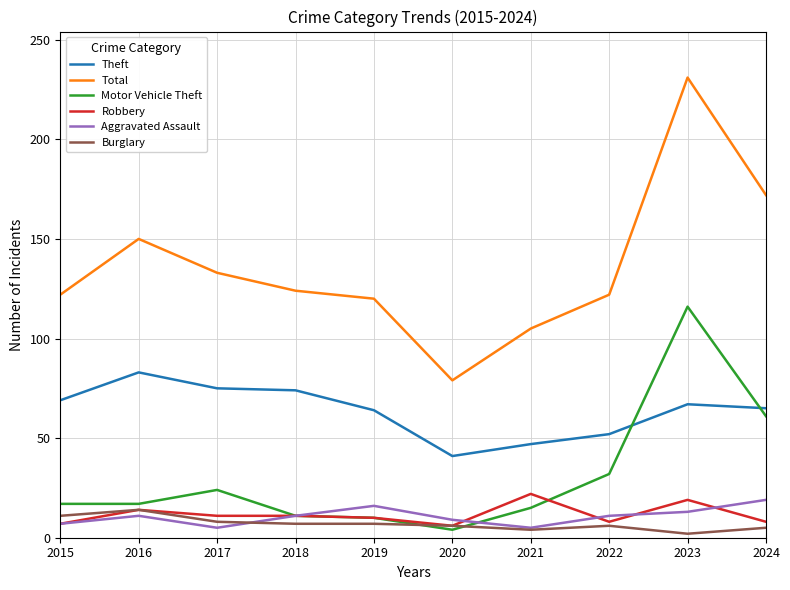

List the series in order of their peak value, lowest first.

Burglary, Aggravated Assault, Robbery, Theft, Motor Vehicle Theft, Total